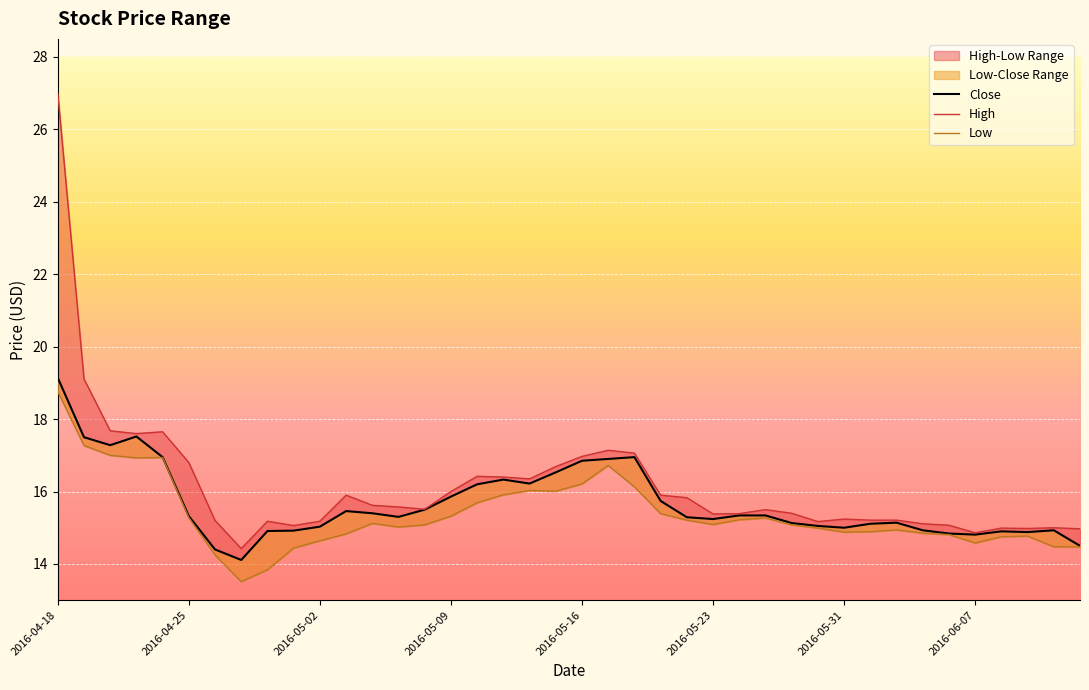

Which series has the widest spread of values?

High